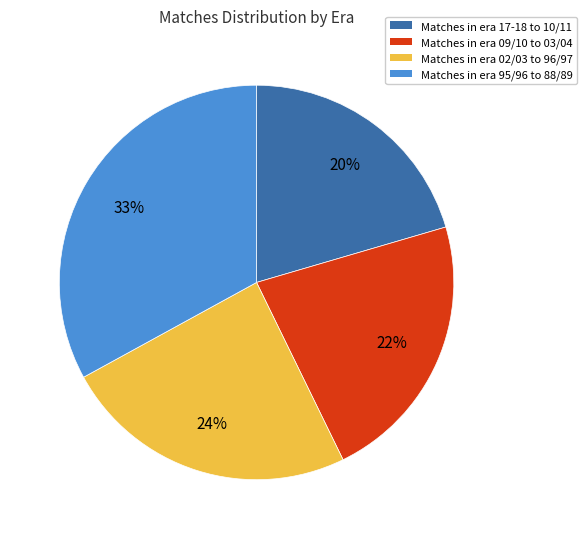

Is there any slice that represents more than half of the pie?

No